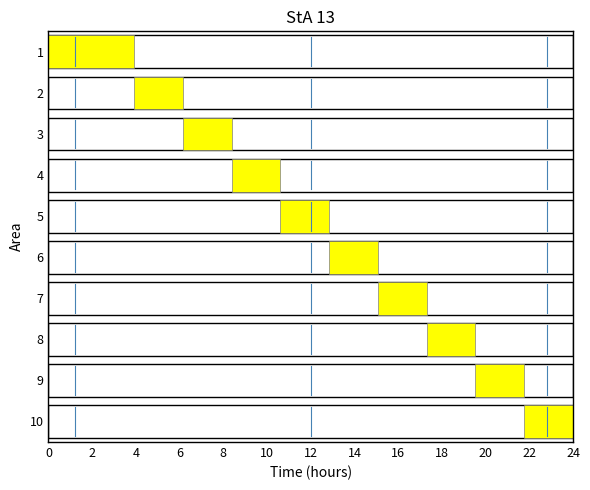

How many values are below 1?

1